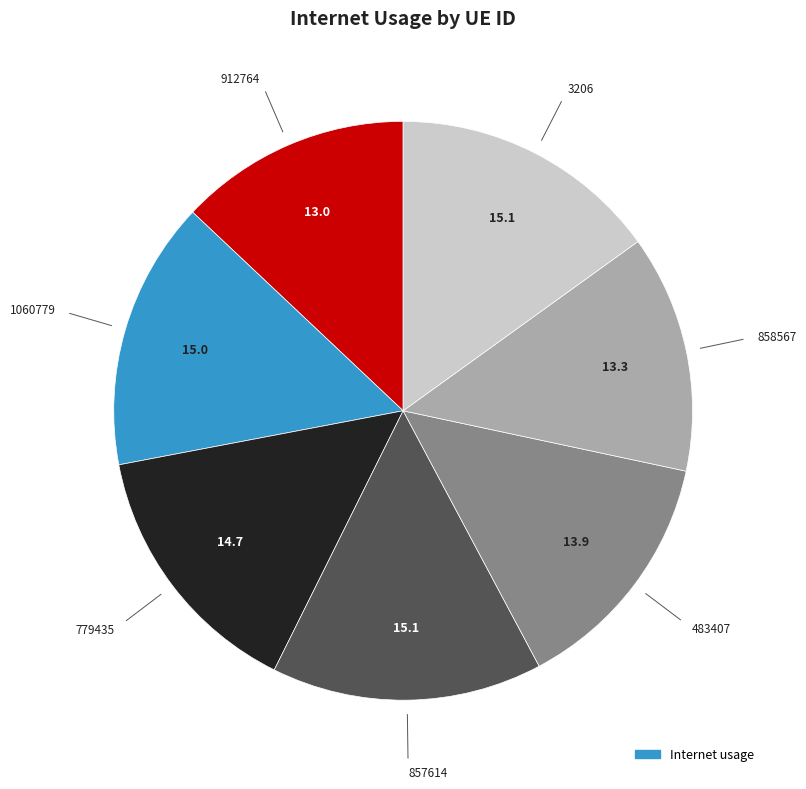

Does any single category account for the majority?

No